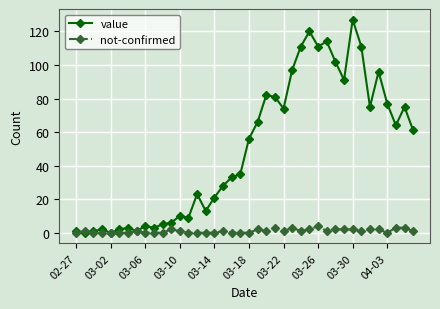

True or false: not-confirmed has more than 2 interior local peaks.

True